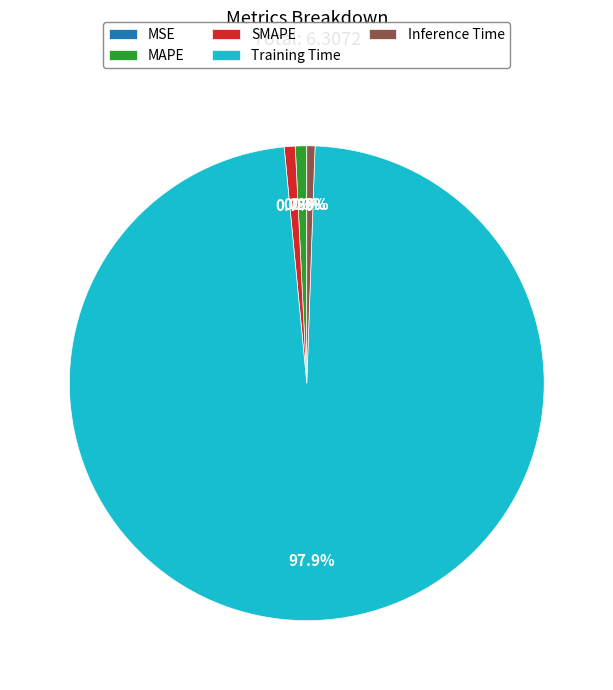

What portion of the pie excludes Training Time?

2.1%